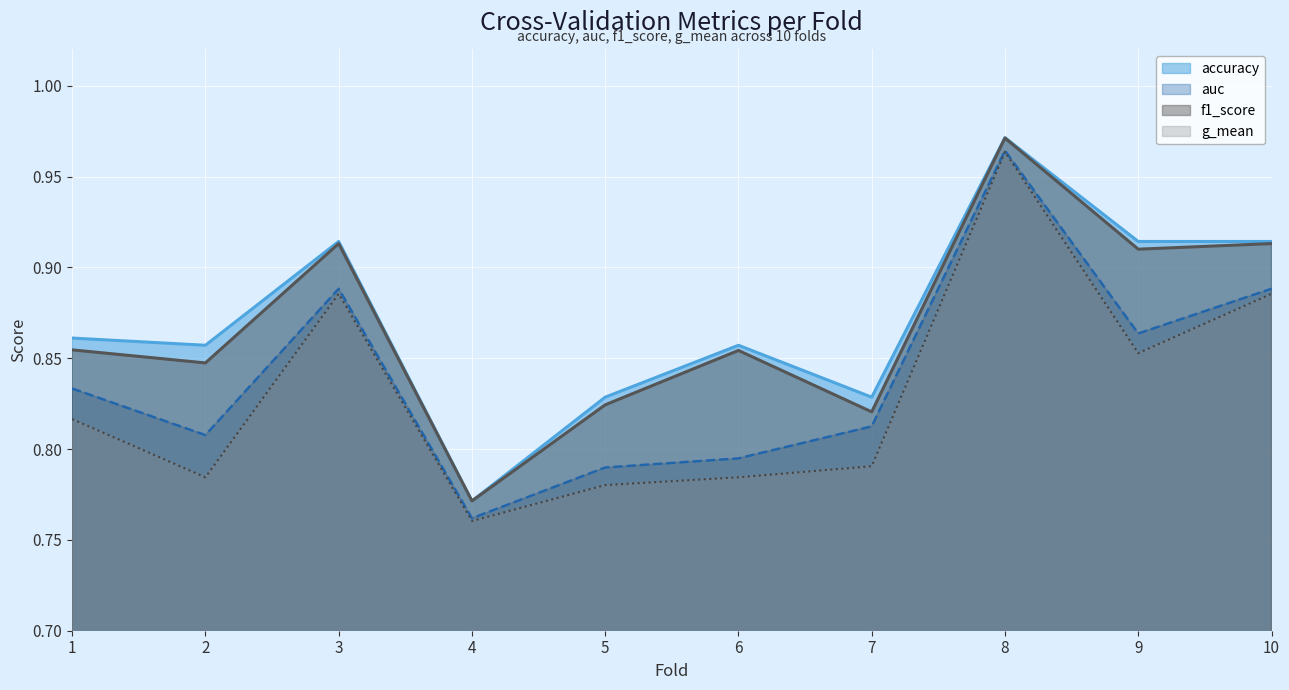

What is the difference between the maximum and minimum values in the auc series?

0.2